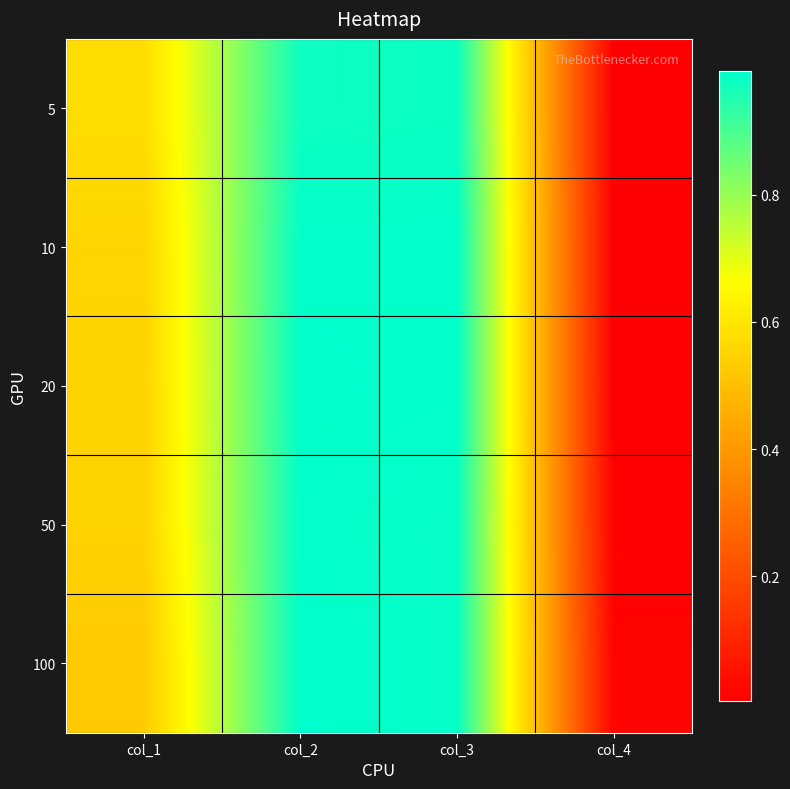

Reading left to right, what are all the values shown in this chart?

5: col_1=0.6	col_2=1.0	col_3=1.0	col_4=0.0
10: col_1=0.6	col_2=1.0	col_3=1.0	col_4=0.0
20: col_1=0.6	col_2=1.0	col_3=1.0	col_4=0.0
50: col_1=0.6	col_2=1.0	col_3=1.0	col_4=0.0
100: col_1=0.5	col_2=1.0	col_3=1.0	col_4=0.0